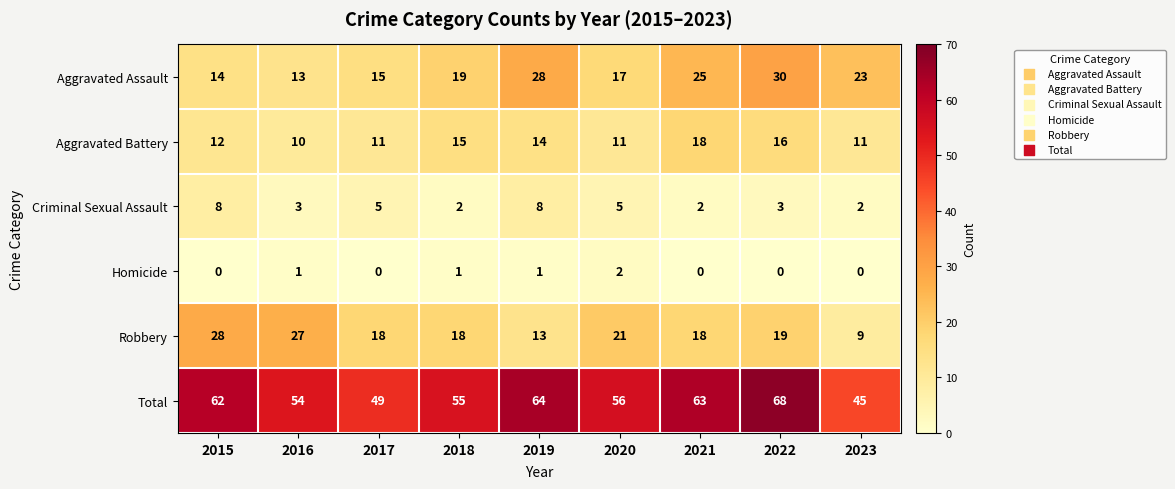

Where is Aggravated Assault nearest to the value 21?

2018